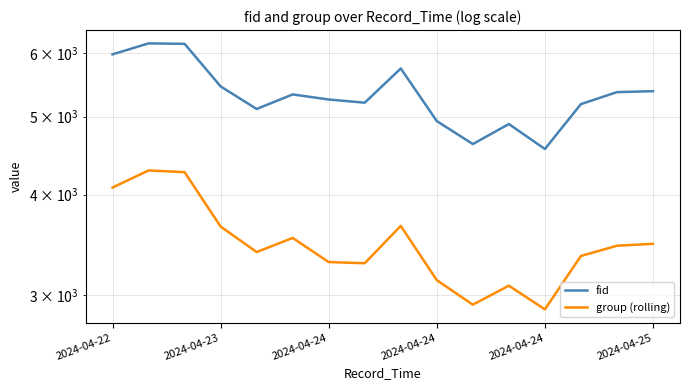

How many lines are shown in the chart?

2